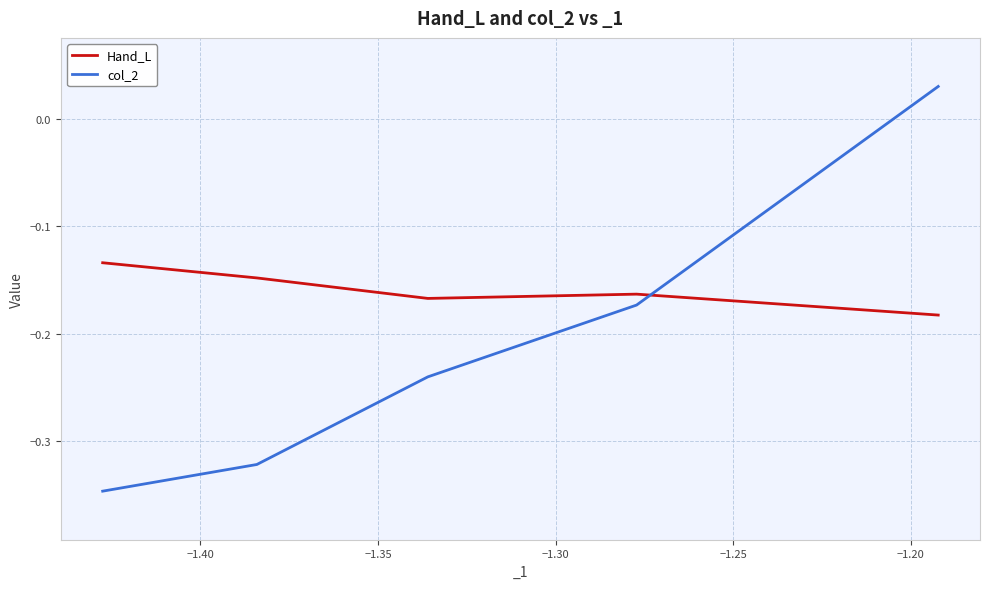

How many data points in col_2 are less than 0?

10